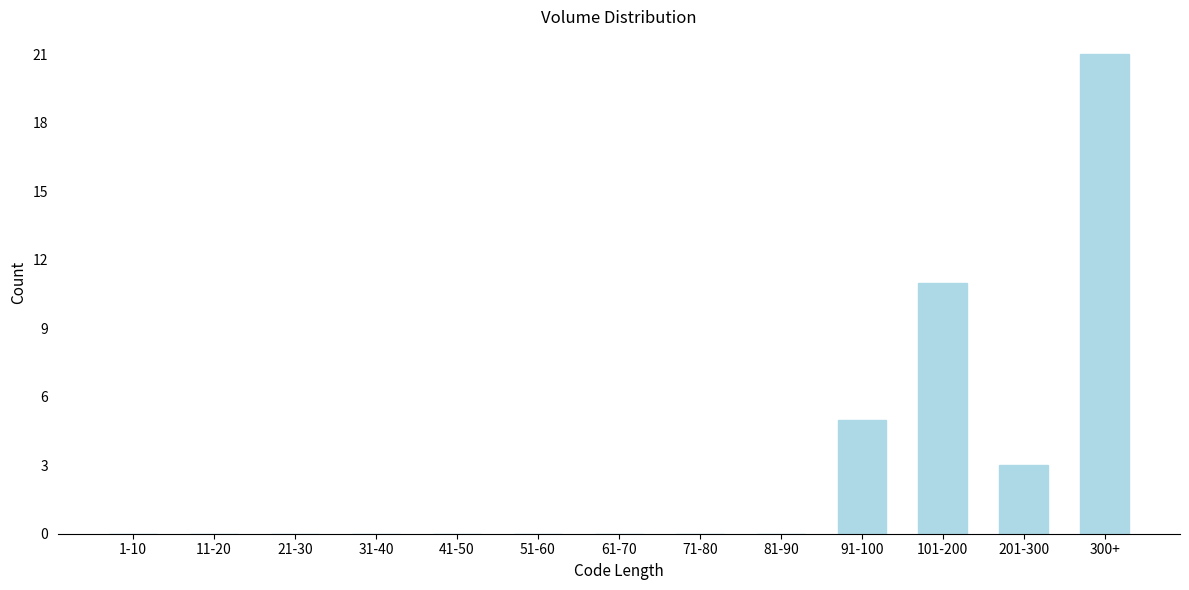

Reading left to right, extract all data points from this chart.

1-10=0	11-20=0	21-30=0	31-40=0	41-50=0	51-60=0	61-70=0	71-80=0	81-90=0	91-100=5	101-200=11	201-300=3	300+=21